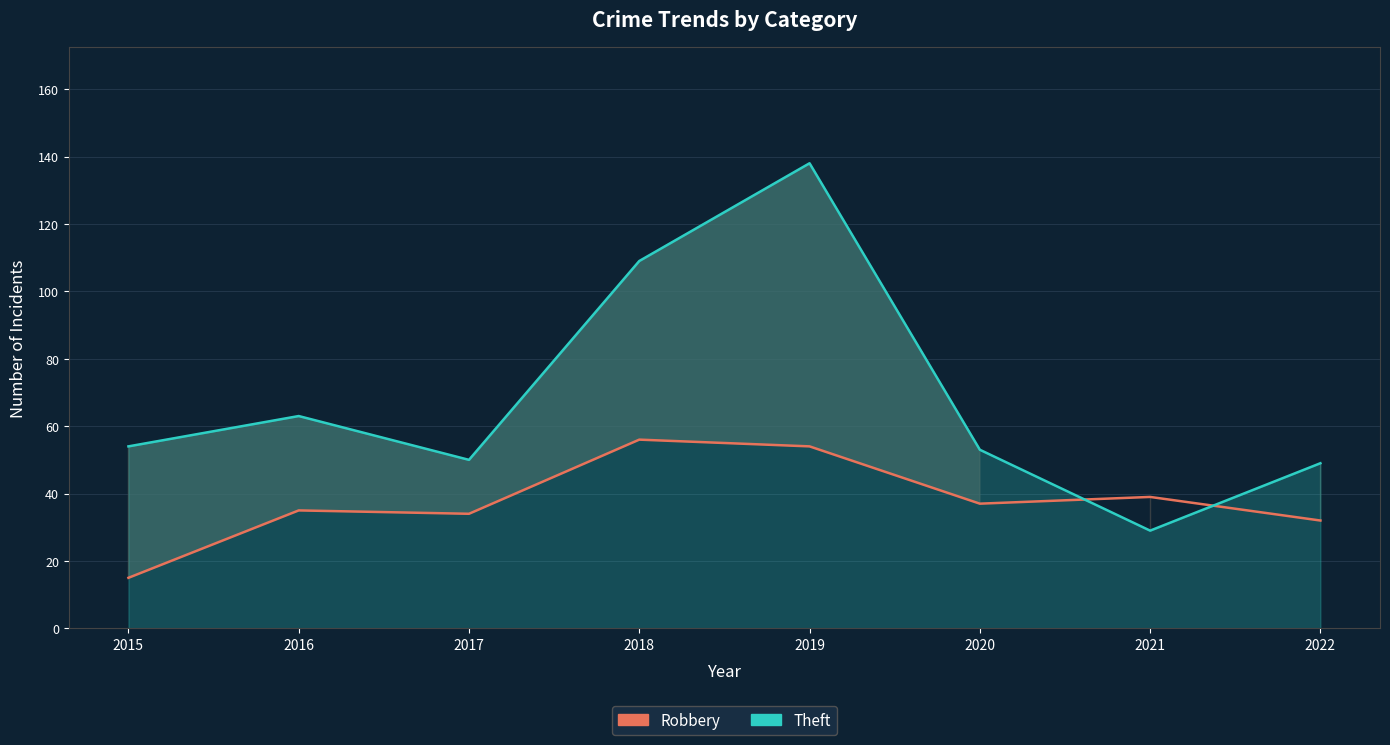

What is the value of the Theft point at the 6th from the left?

53